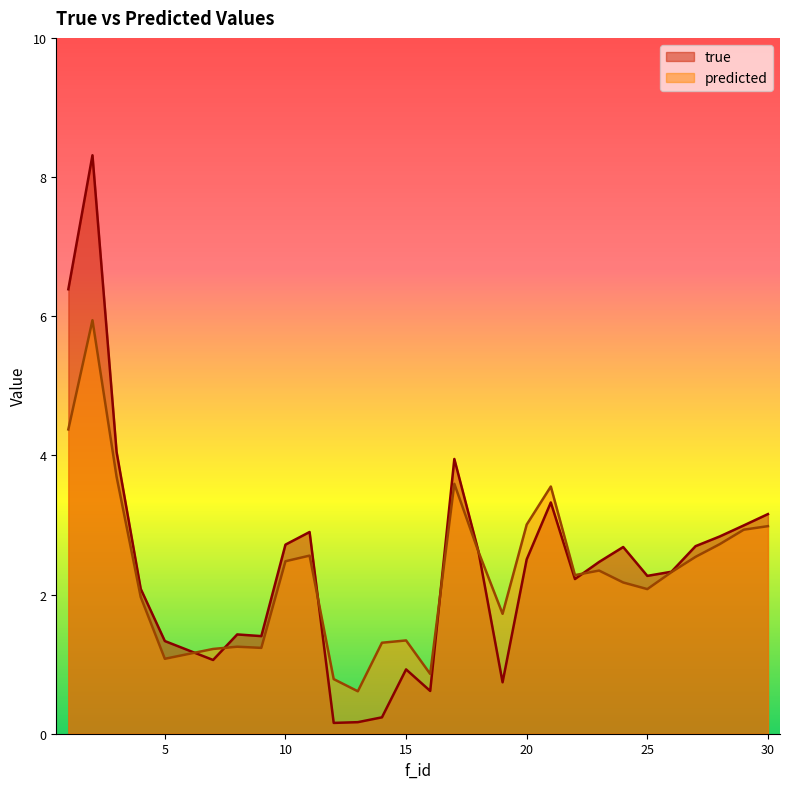

At which label does predicted reach its peak?

2